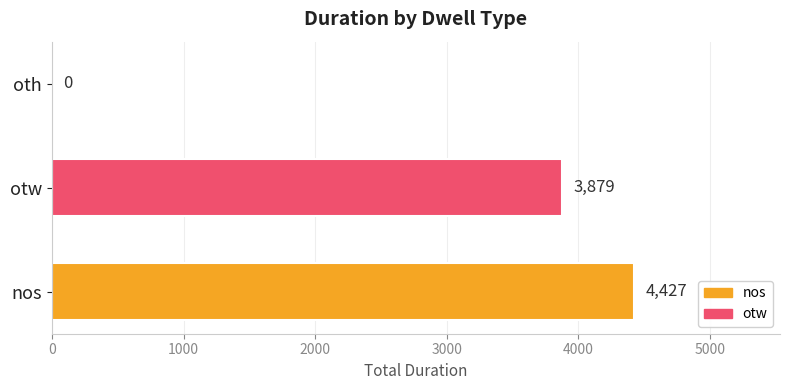

What is the greatest value displayed?

4427